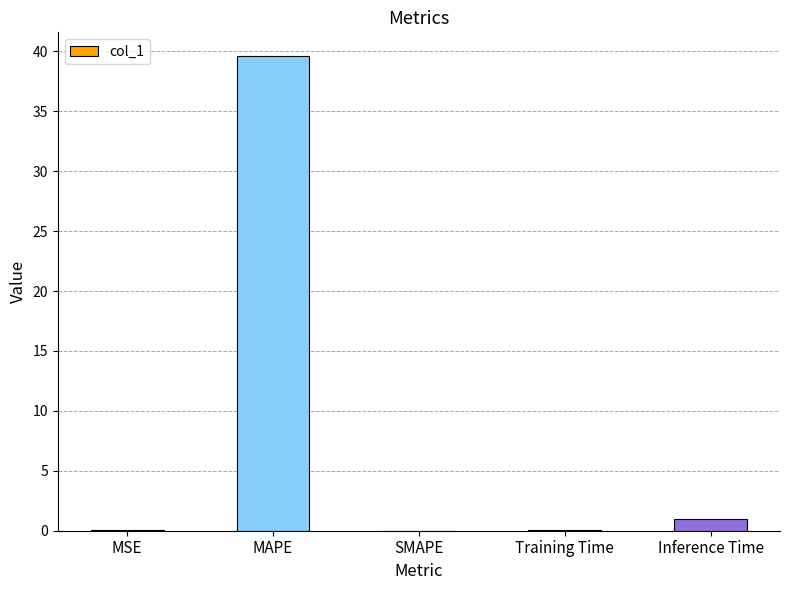

At which category does the chart reach its peak across all series?

MAPE